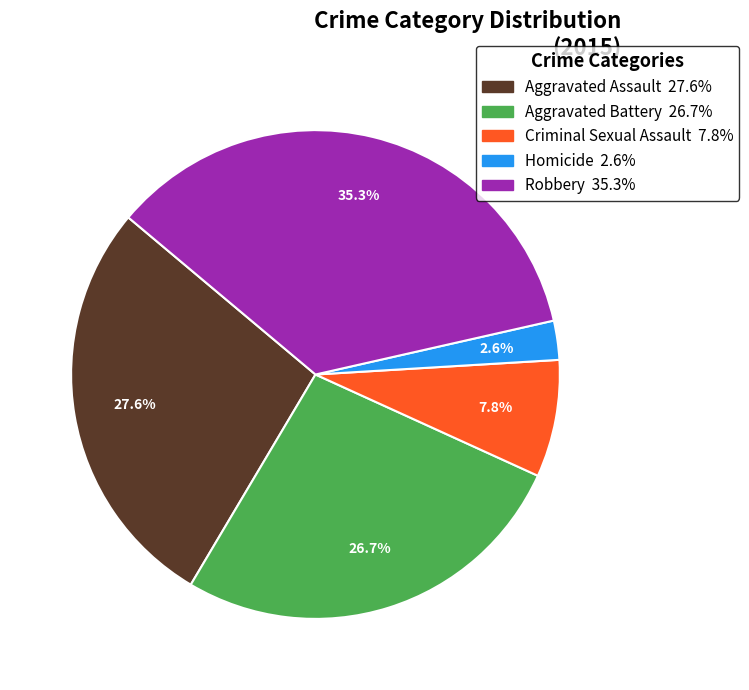

Which slice is the largest?

Robbery